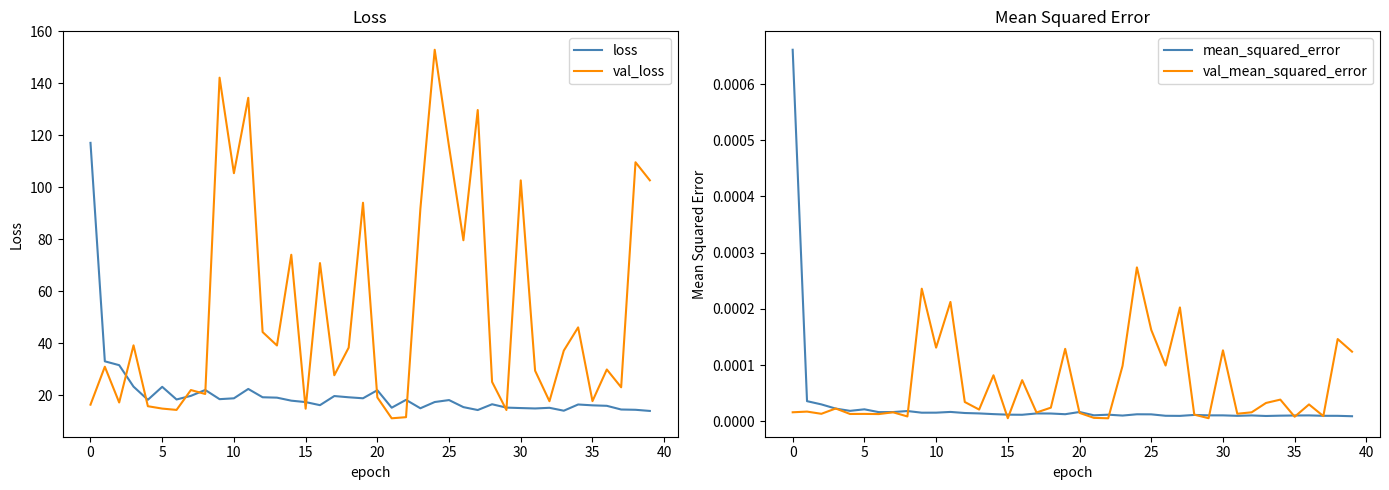

The value of loss at 30 is 15.1. True or false?

True